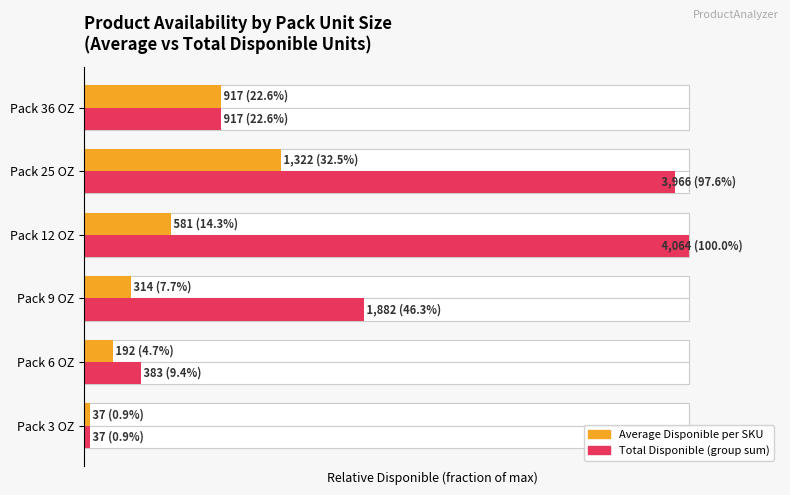

Which series has the largest total across all categories?

Total Disponible (pct of max)